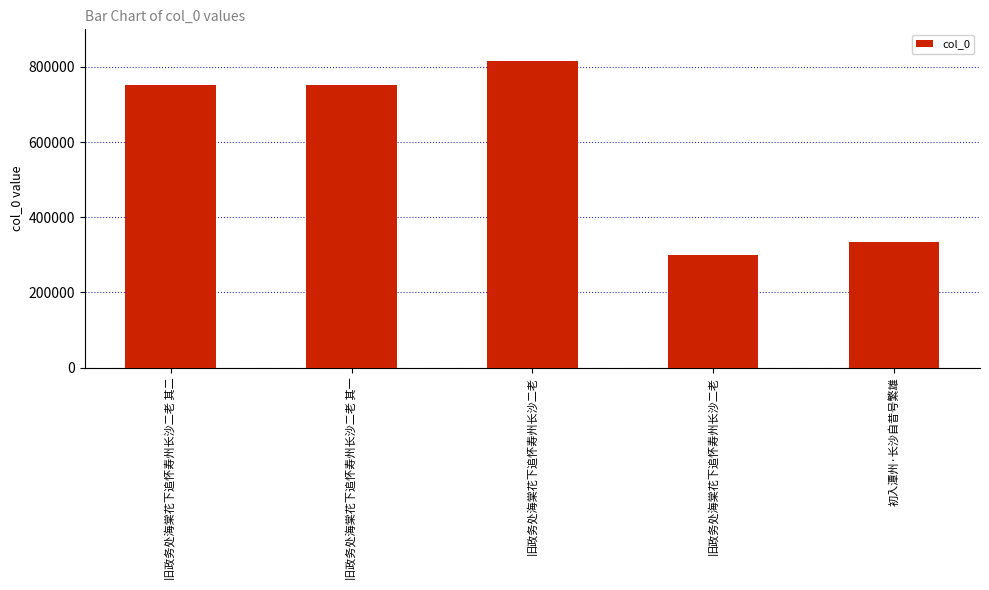

Which category has the highest value across all series?

旧政务处海棠花下追怀寿州长沙二老